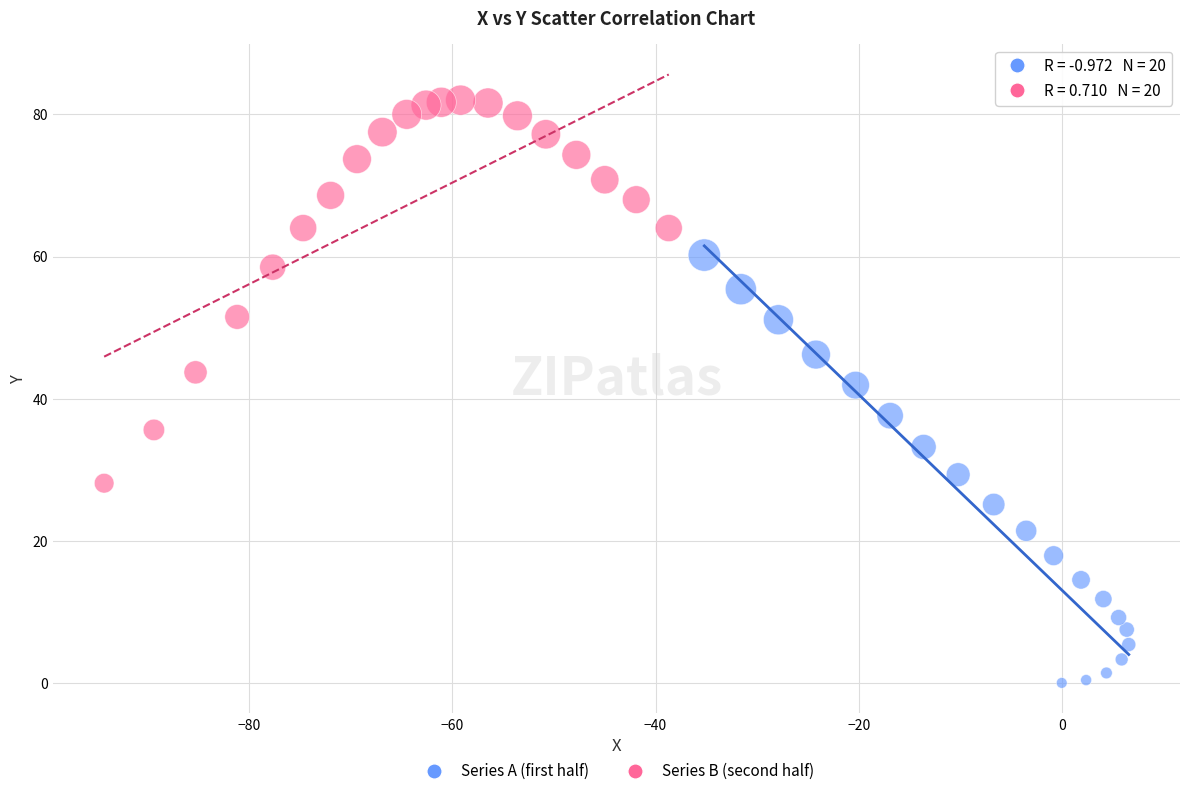

What are all the series names shown in the legend?

Series A (first half), Series B (second half)